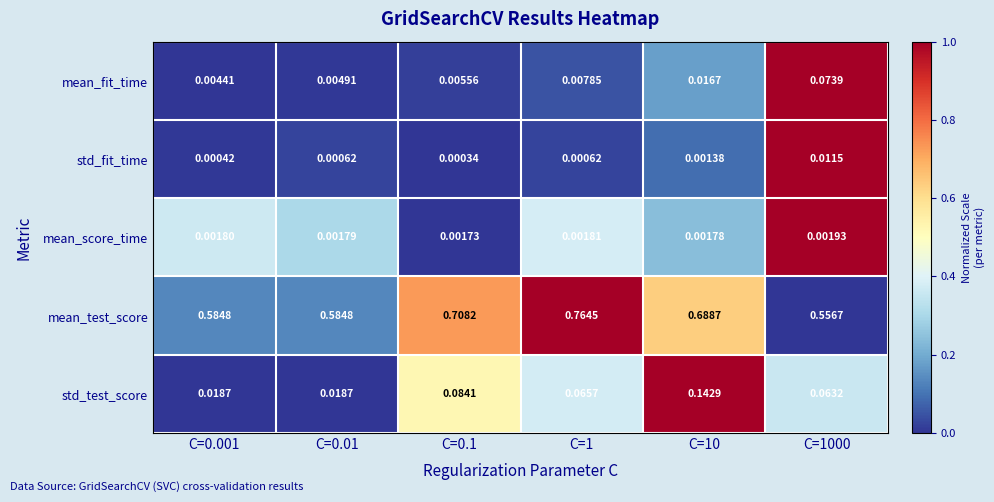

Which series has the largest range (max minus min)?

mean_test_score